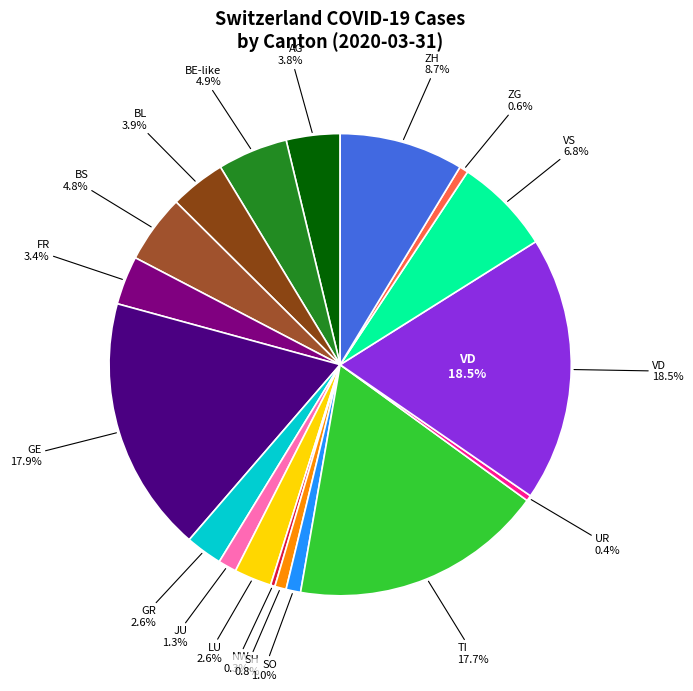

True or false: 2020-03-09 accounts for 10% of the total.

False